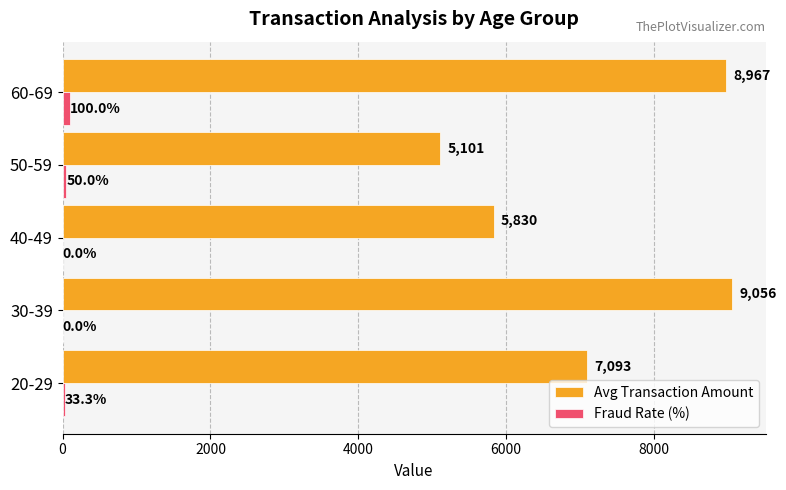

The Avg Transaction Amount series shows 7093.3 at 20-29. True or false?

True